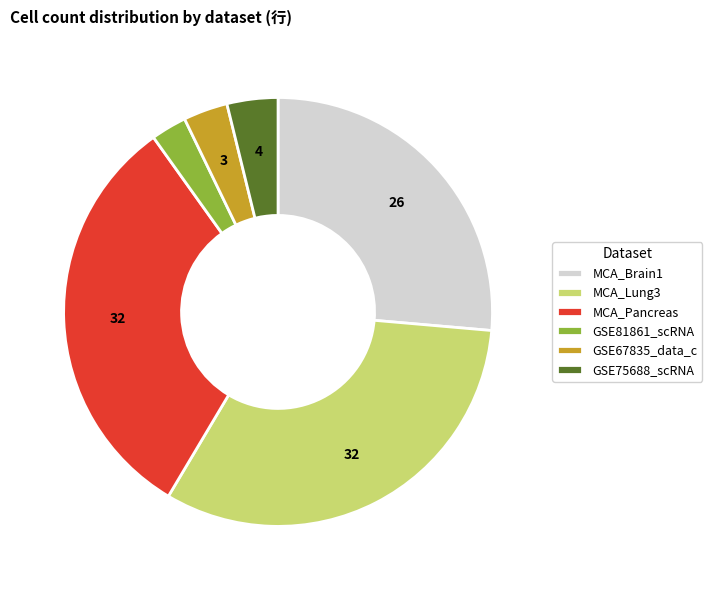

Approximately how many times larger is the value at MCA_Lung3 compared to GSE81861_scRNA?

12.0